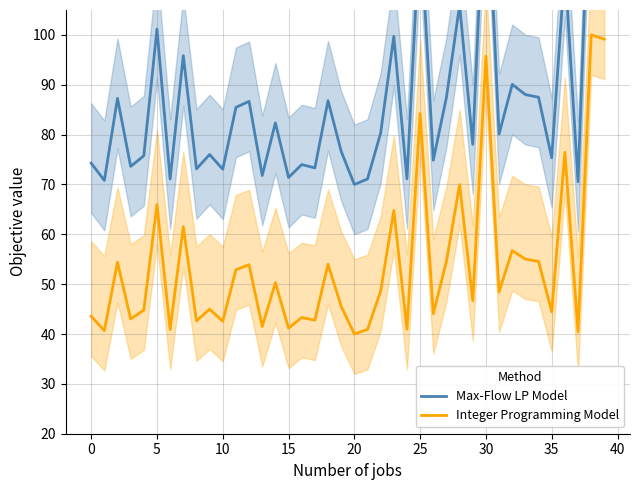

What is the difference between the second highest and minimum values in the Max-Flow LP Model series?

71.0